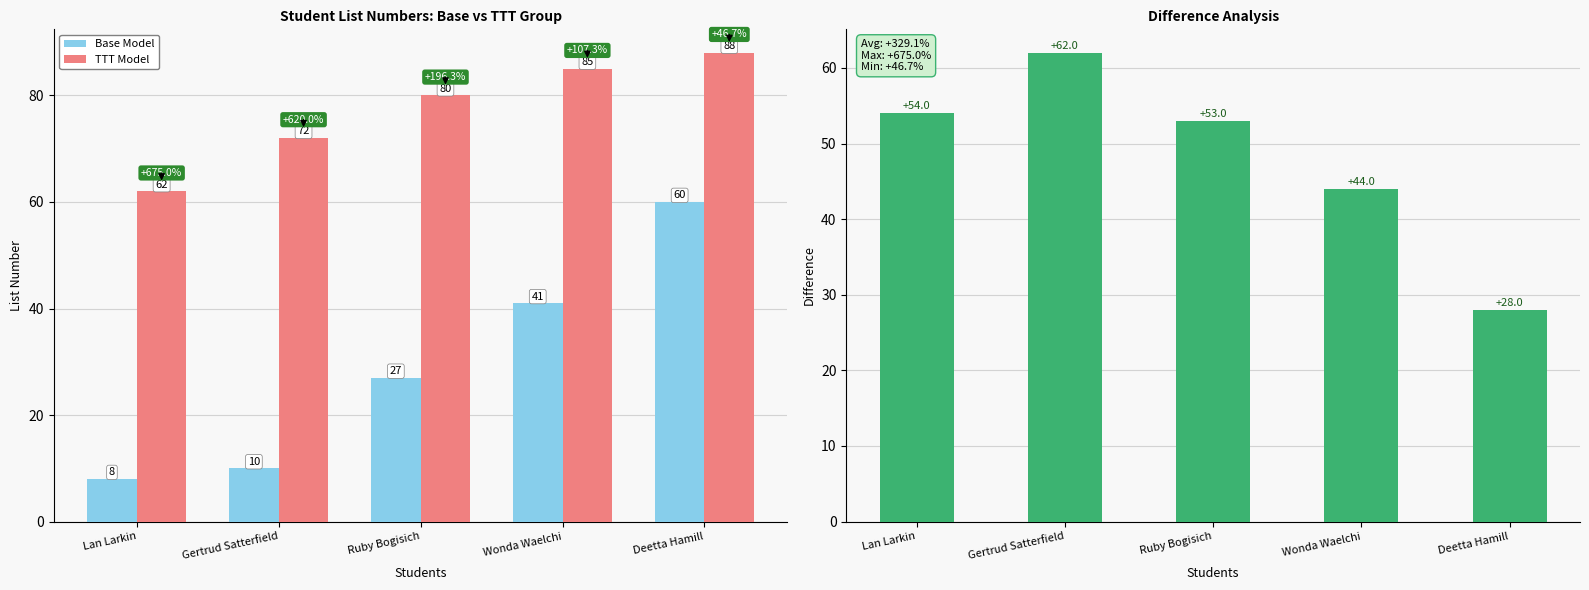

Is it true that Difference equals 99 at Gertrud Satterfield?

False